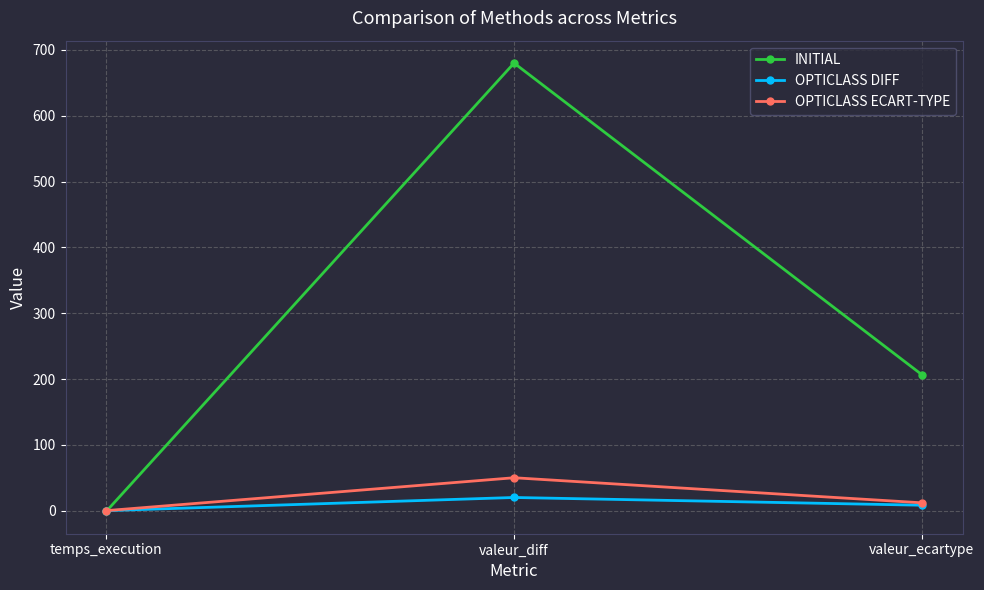

The OPTICLASS ECART-TYPE series shows 11.9 at valeur_ecartype. True or false?

True